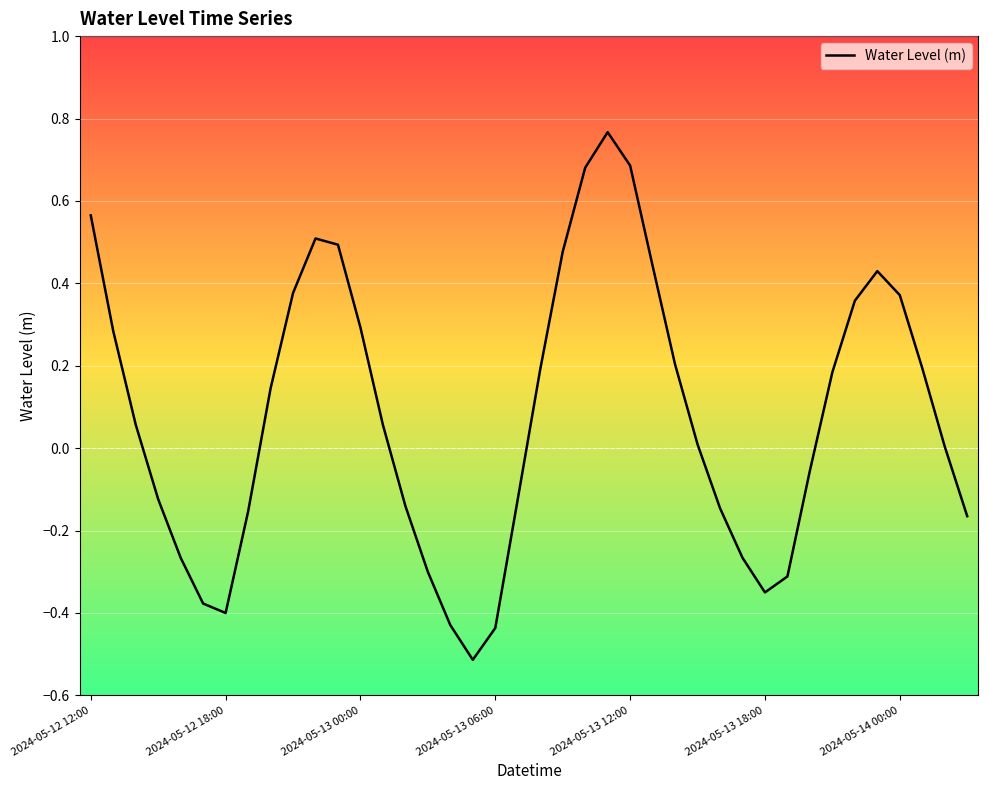

What is the smallest value displayed?

-0.5